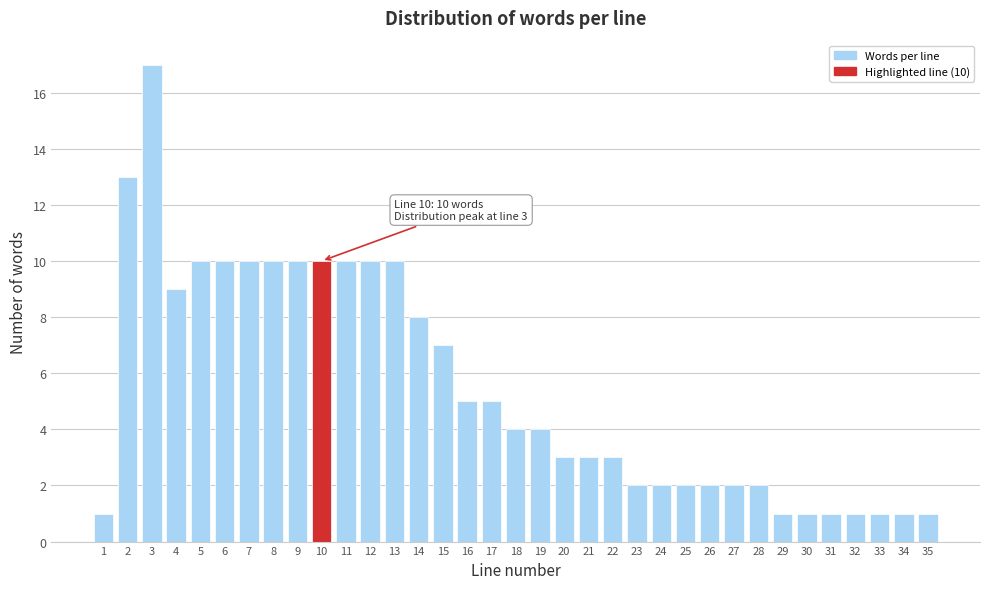

What is the sum of all values?

191